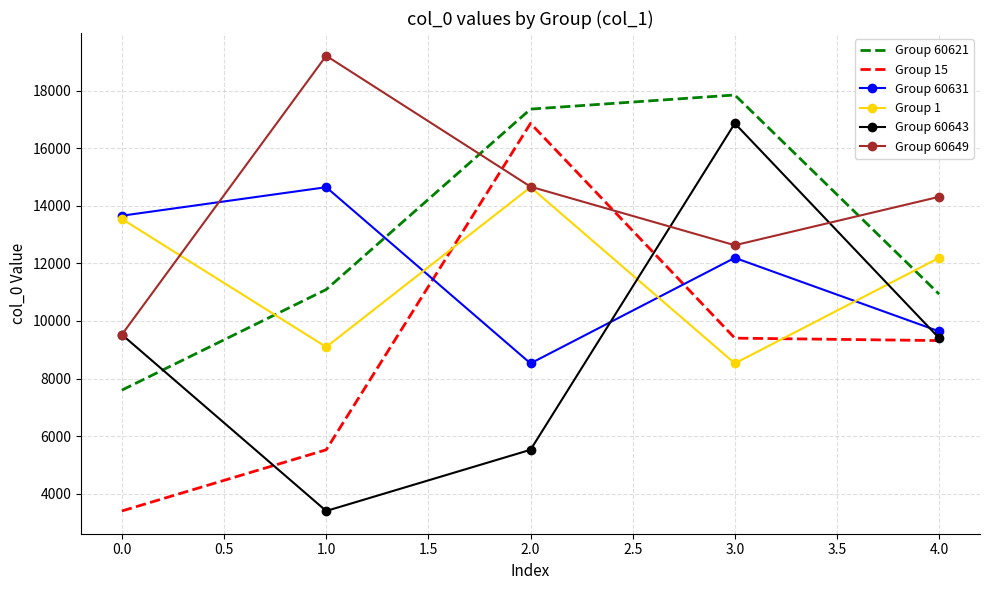

Which series changed the most between 0.0 and 1.0?

Group 60649